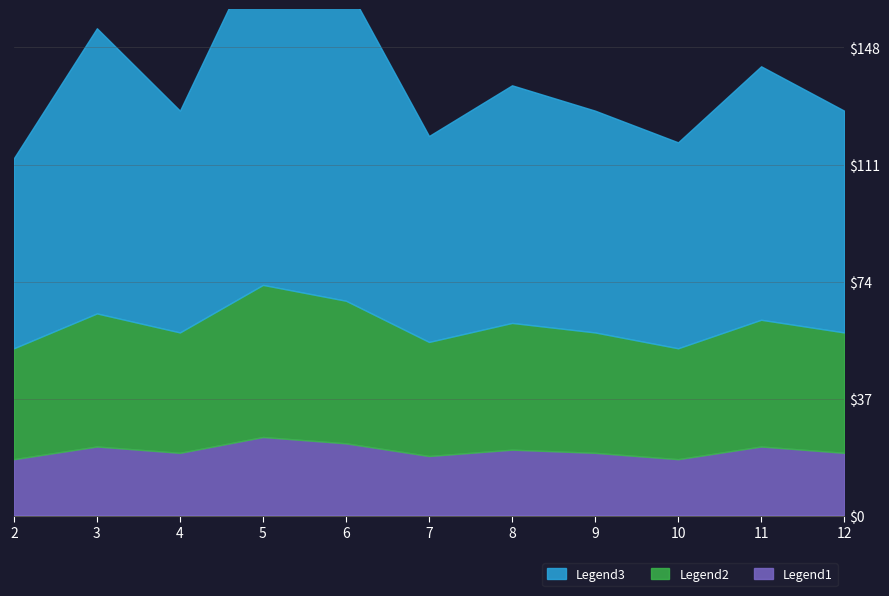

Where is the first local maximum for Legend3?

3